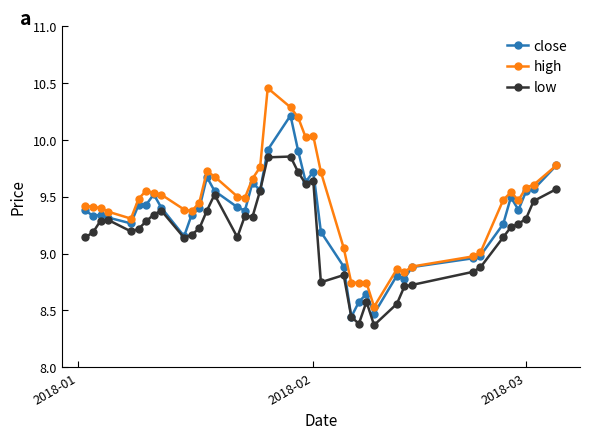

What is the difference between the maximum and minimum values in the low series?

1.5